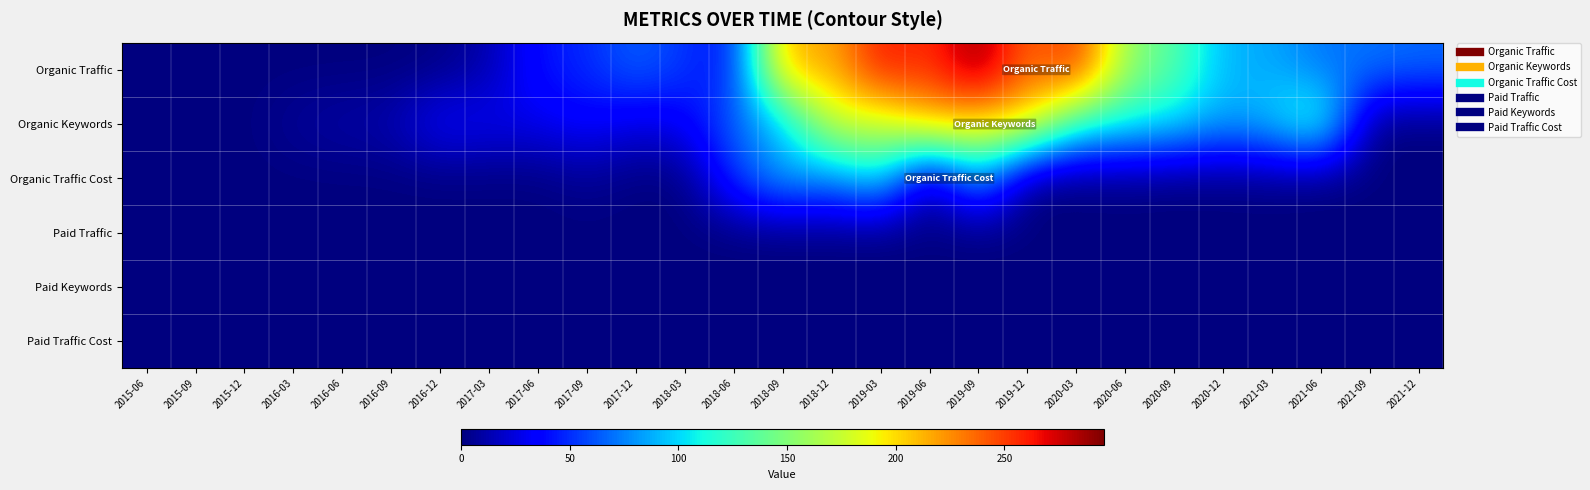

Which series has the largest total across all categories?

Organic Traffic